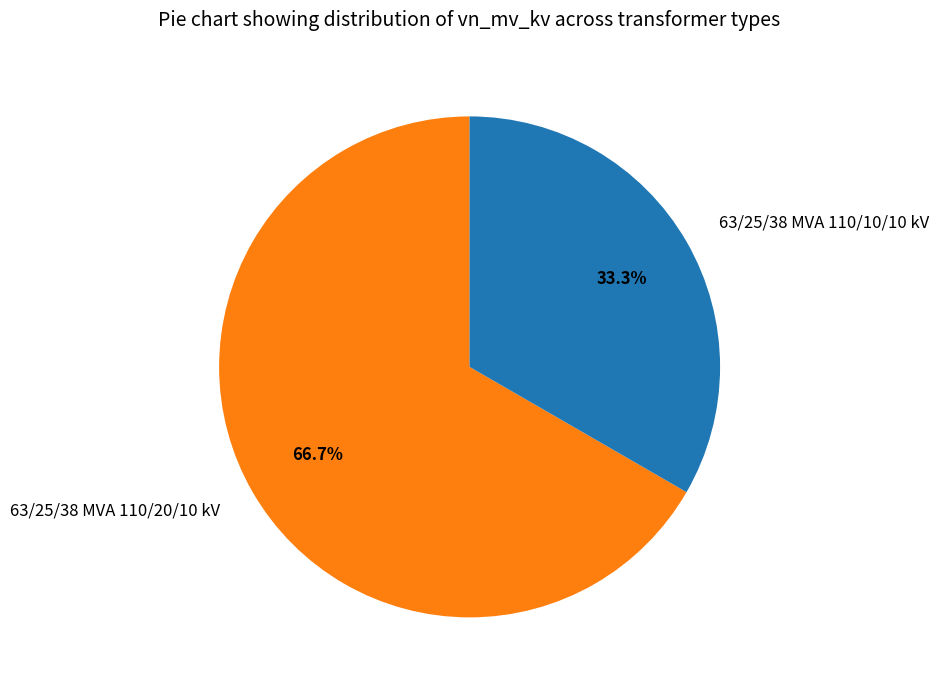

Which category has the biggest portion of the pie?

63/25/38 MVA 110/20/10 kV